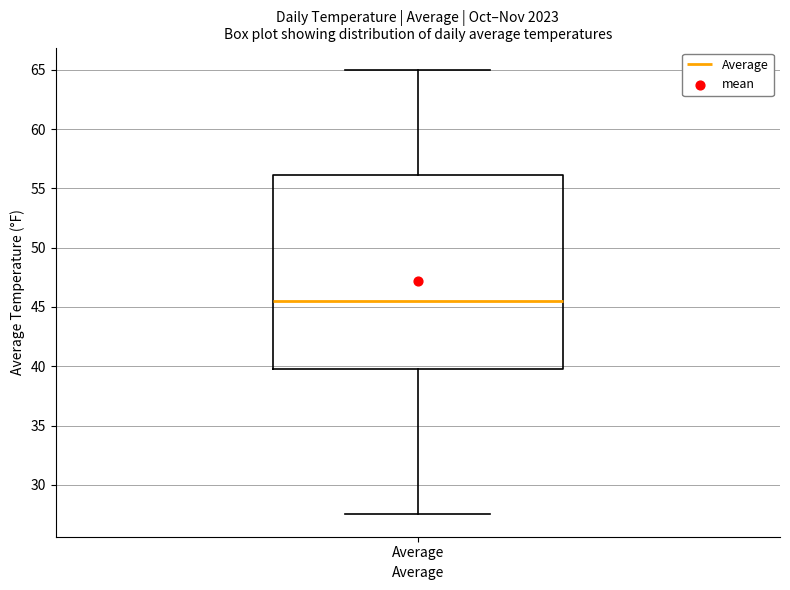

Where does the upper whisker of the box for Average end on the y-axis? The values are not printed on the chart, so give them approximately, as read against the axis.

65.0